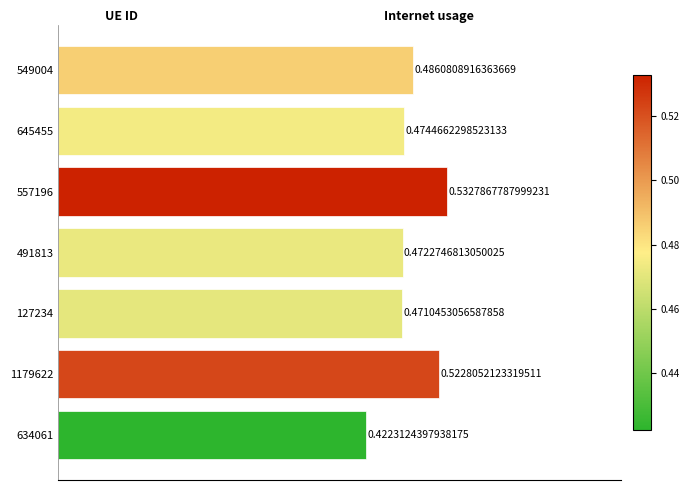

Between 557196 and 645455, which is larger?

557196